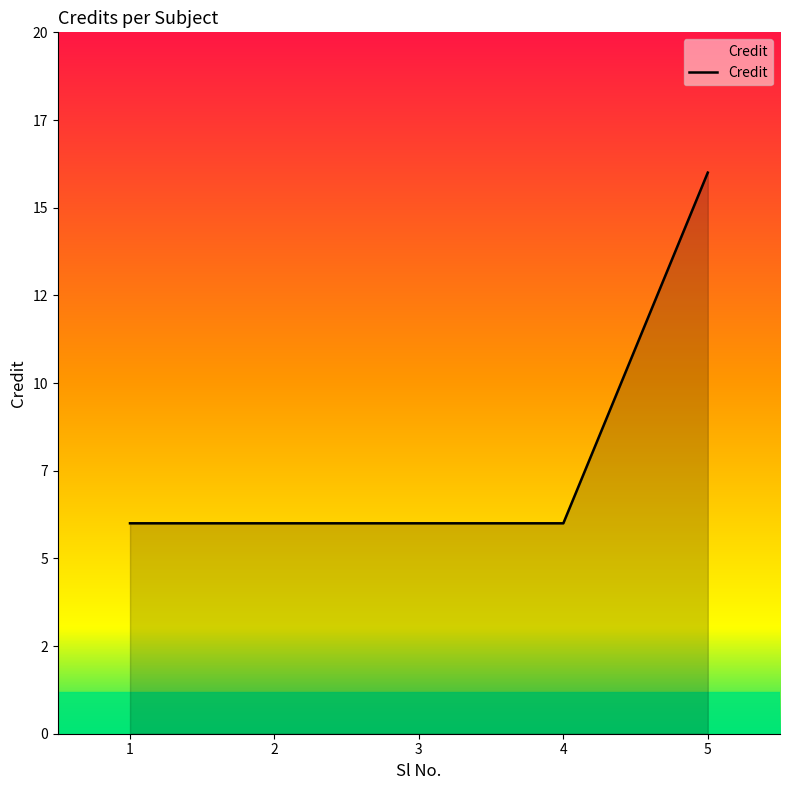

Does the chart have visible grid lines?

No